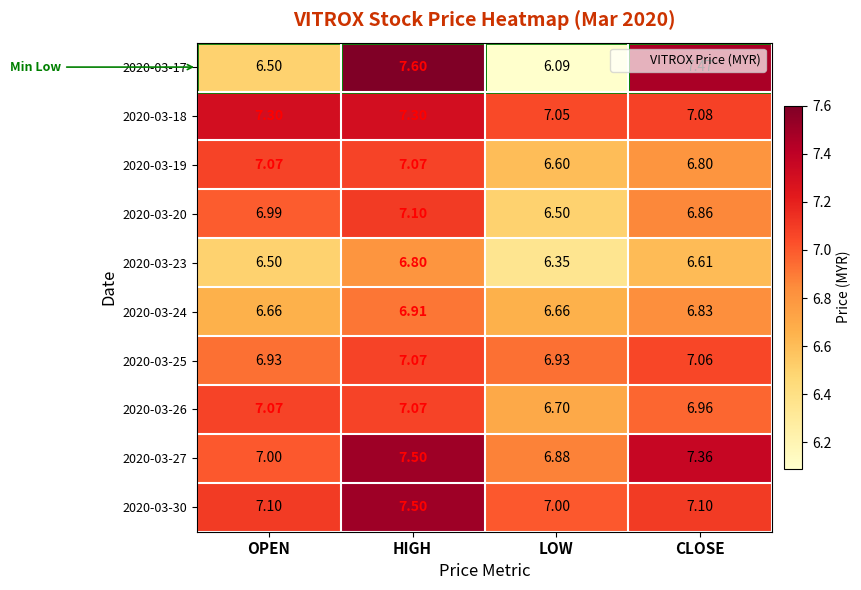

At which label is 2020-03-26 closest to 6?

LOW